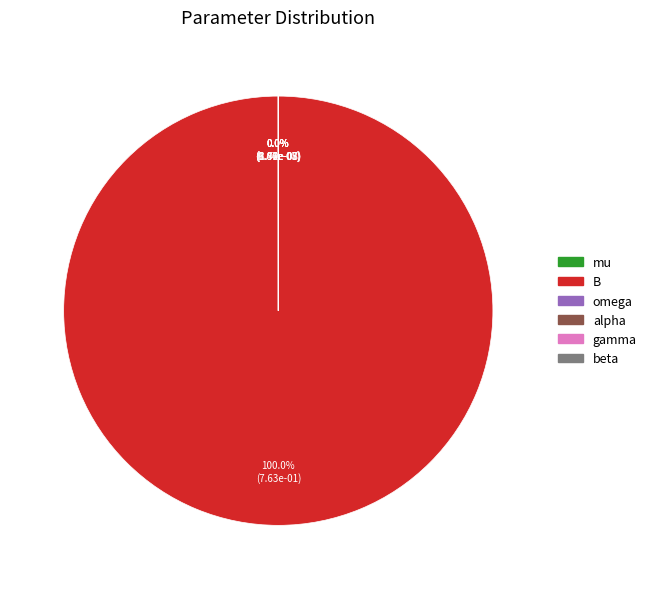

True or false: omega accounts for 1% of the total.

False